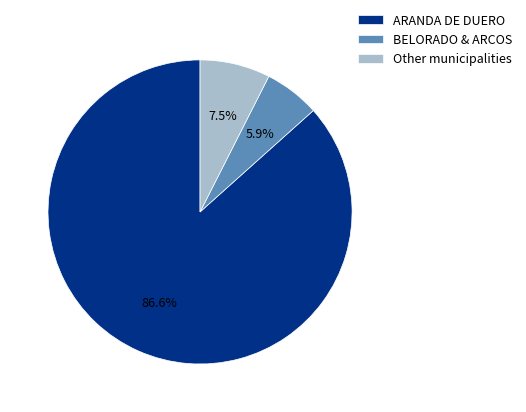

Which category has the smallest portion of the pie?

BELORADO & ARCOS